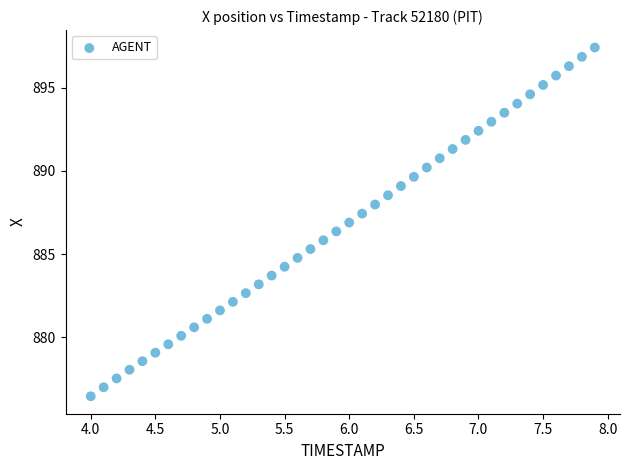

What is the range of Y values (max minus min)?

21.0